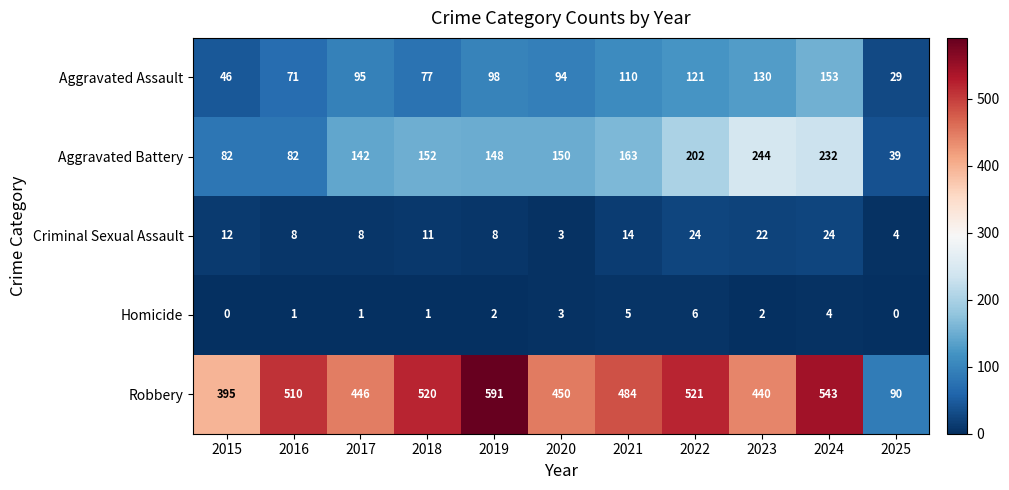

Rank the series by their maximum value, from lowest to highest.

Homicide, Criminal Sexual Assault, Aggravated Assault, Aggravated Battery, Robbery